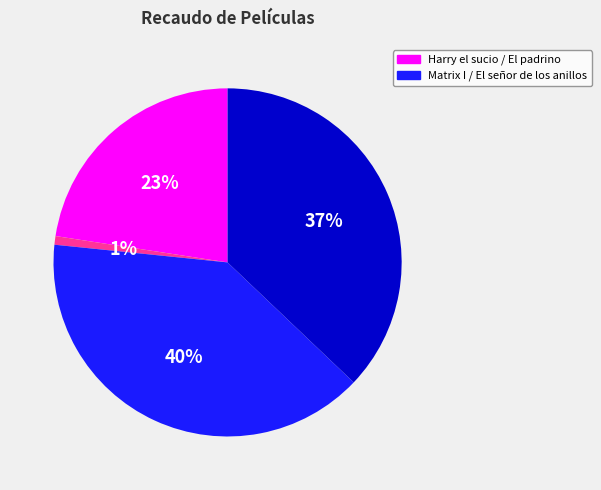

Does any single category account for the majority?

No